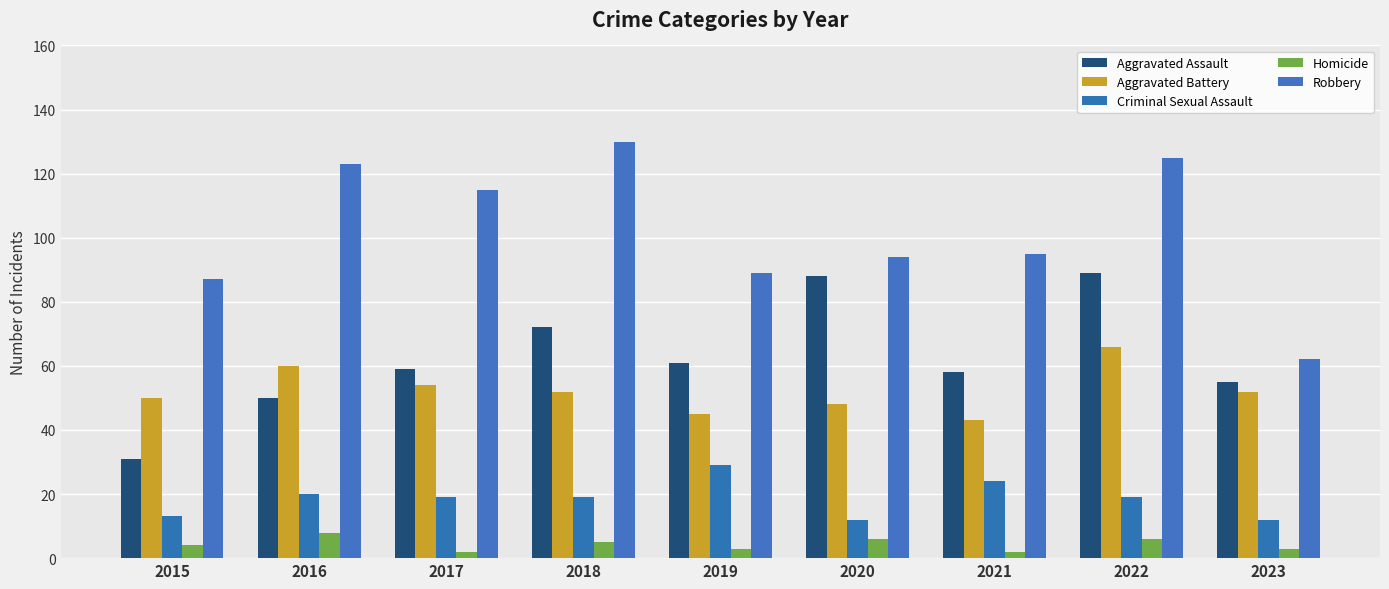

Are the bars horizontal?

No